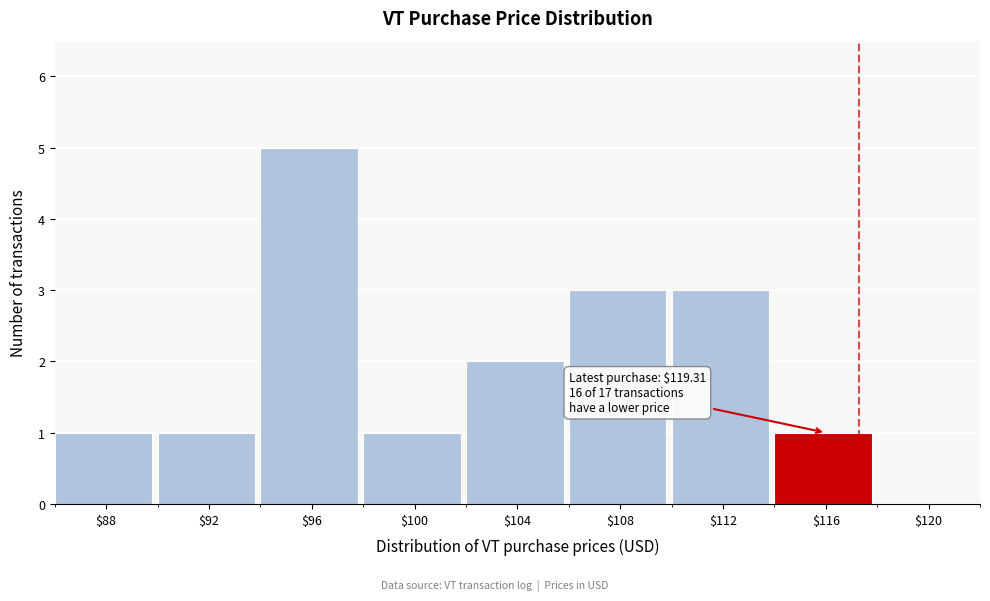

Is it true that the value at $88 is 1?

True